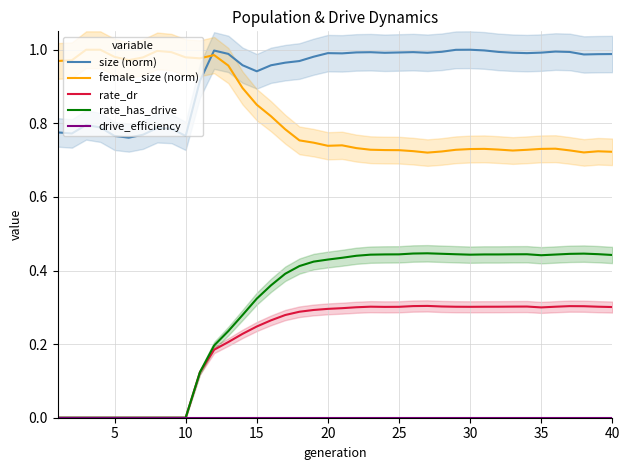

What is the value of the size (norm) point at the 13th from the left?

1.0